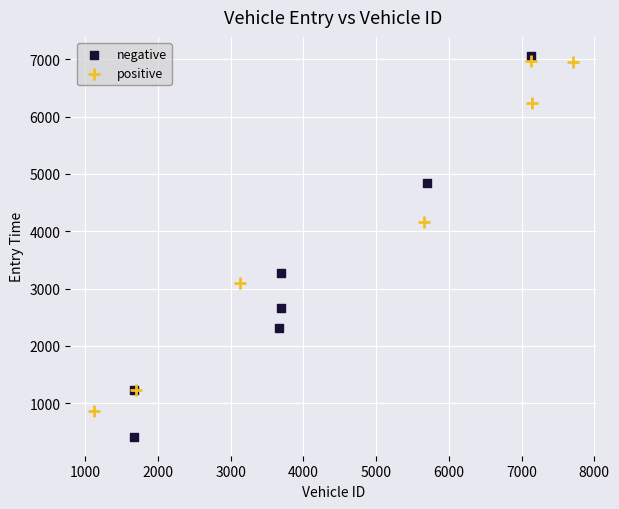

What are all the series names shown in the legend?

negative, positive